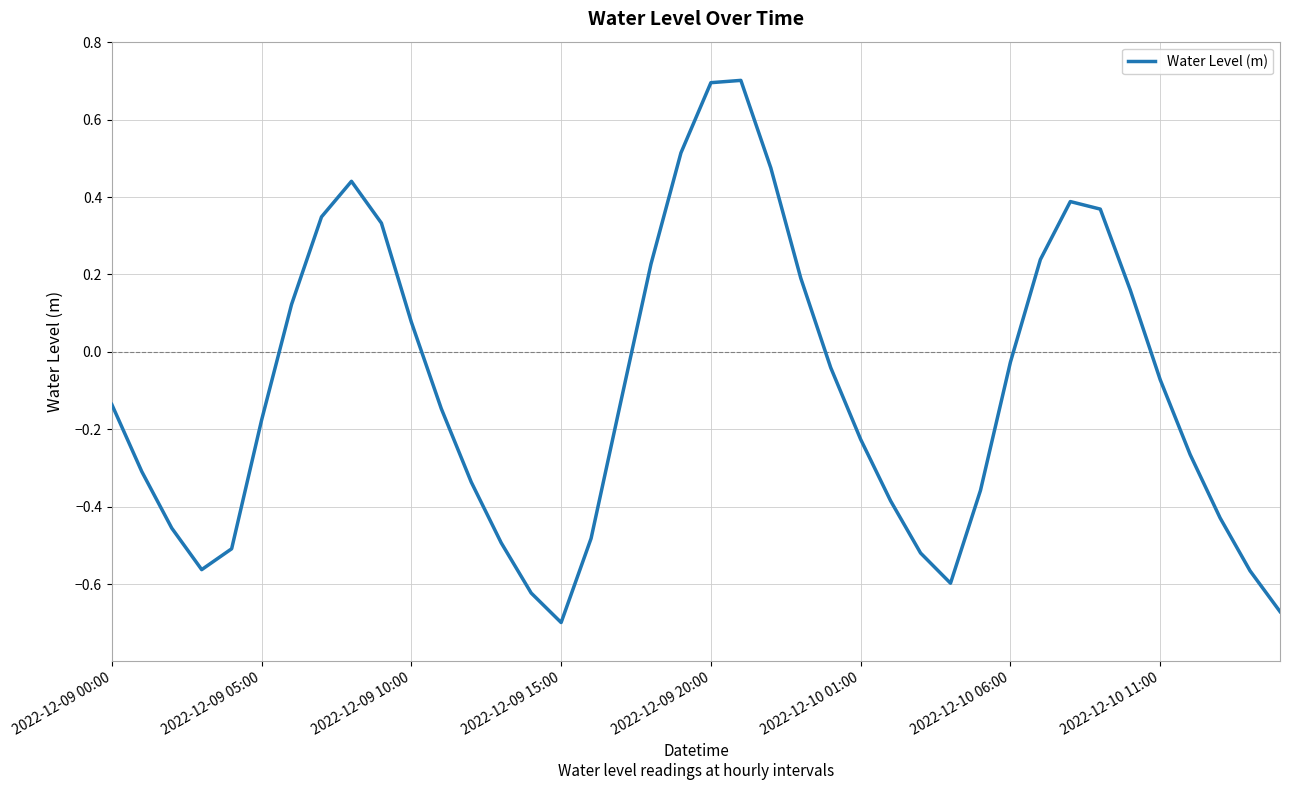

What is the difference between the maximum and minimum values?

1.4